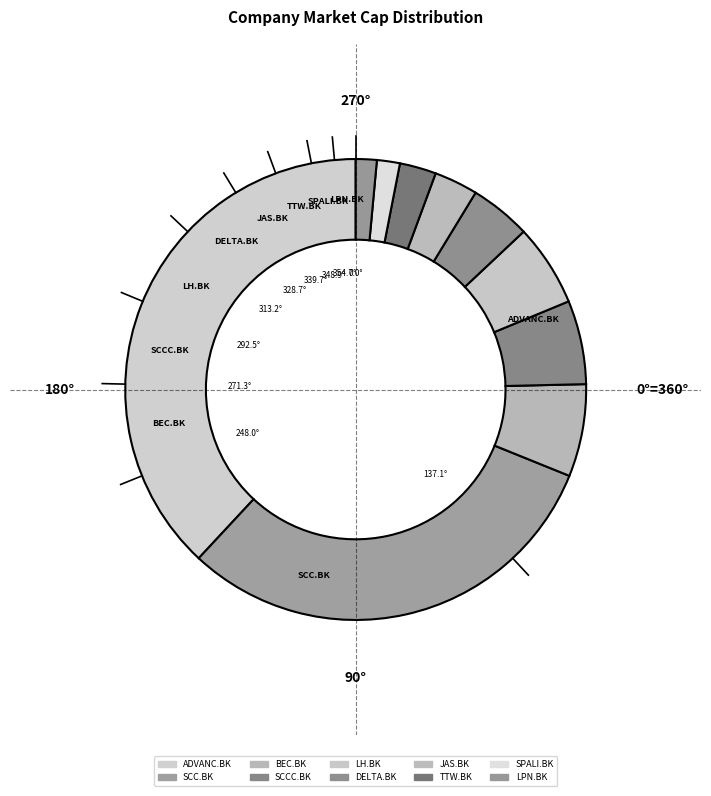

To the nearest percent, what is the difference between the LH.BK and ADVANC.BK slice percentages?

32%